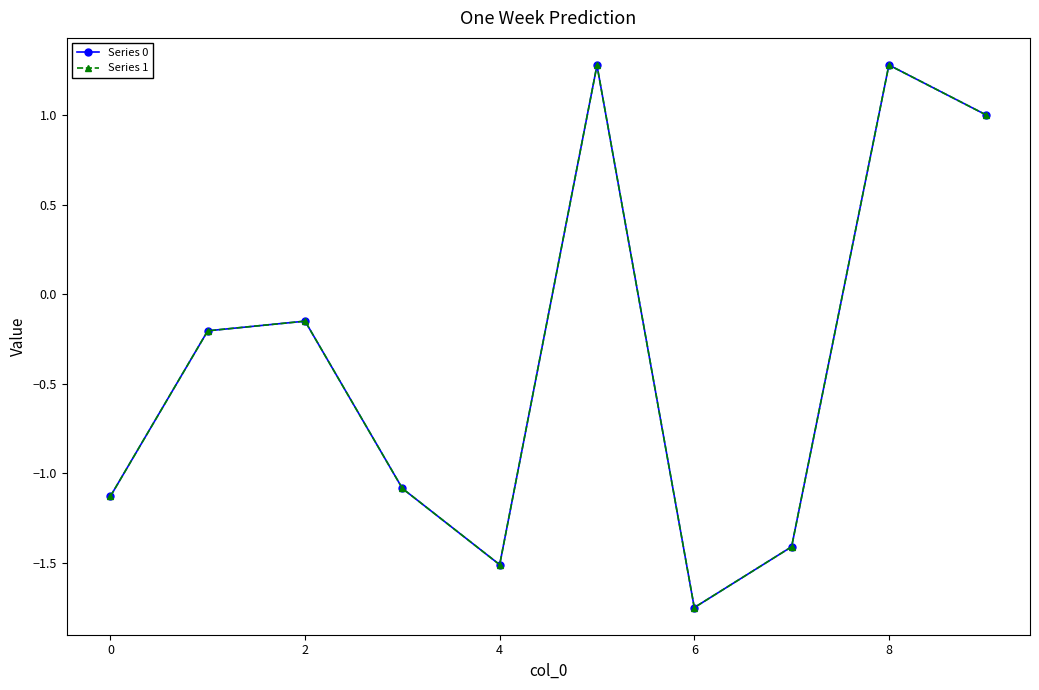

What is the maximum value for Series 0?

1.3